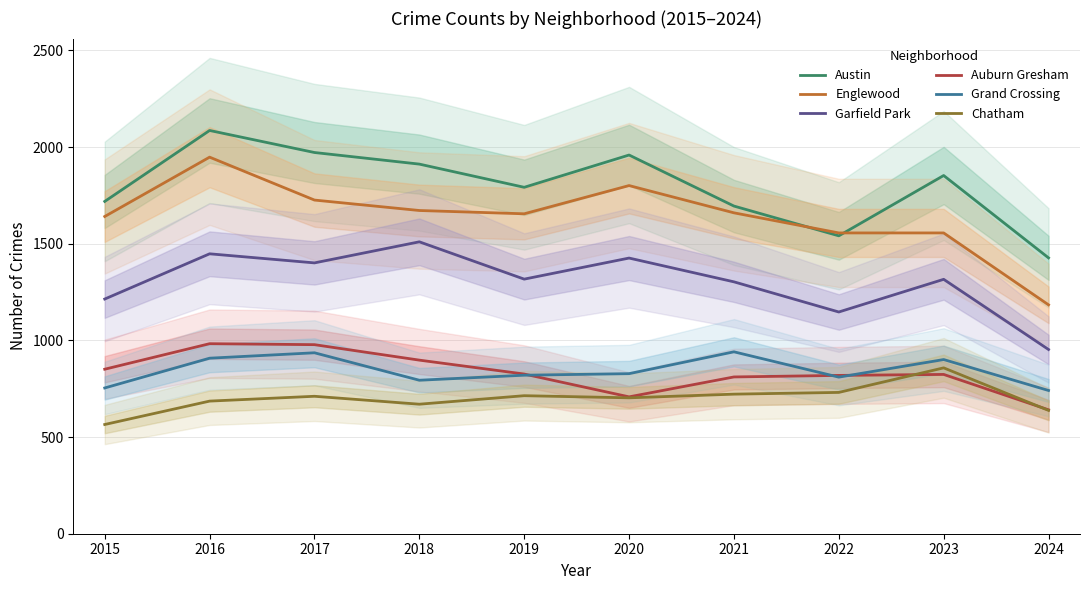

Rank the categories by Grand Crossing value from highest to lowest.

2021, 2017, 2016, 2023, 2020, 2019, 2022, 2018, 2015, 2024